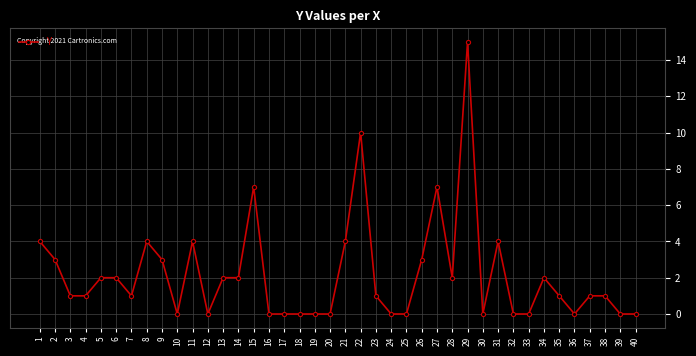

What is the change in value from 1 to 3?

-3